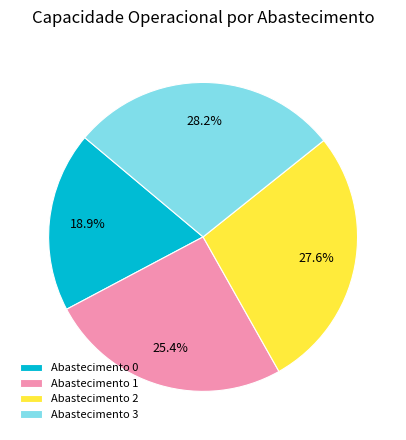

Which slice is the largest?

Abastecimento 3